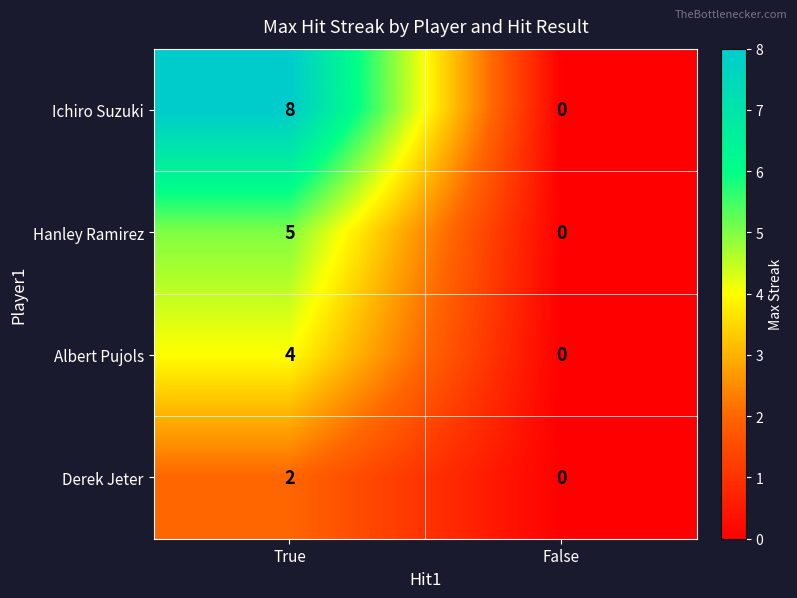

Reading right to left, extract all data points from this chart.

Ichiro Suzuki: 0	8
Hanley Ramirez: 0	5
Albert Pujols: 0	4
Derek Jeter: 0	2